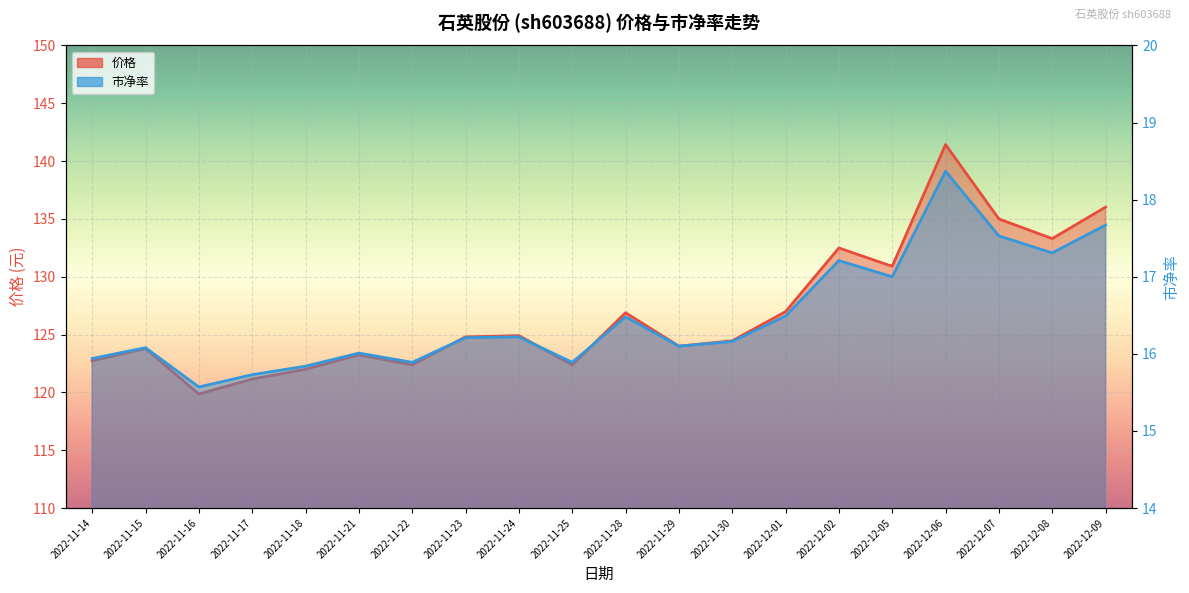

Which series changed the most between 2022-11-15 and 2022-11-25?

价格_line